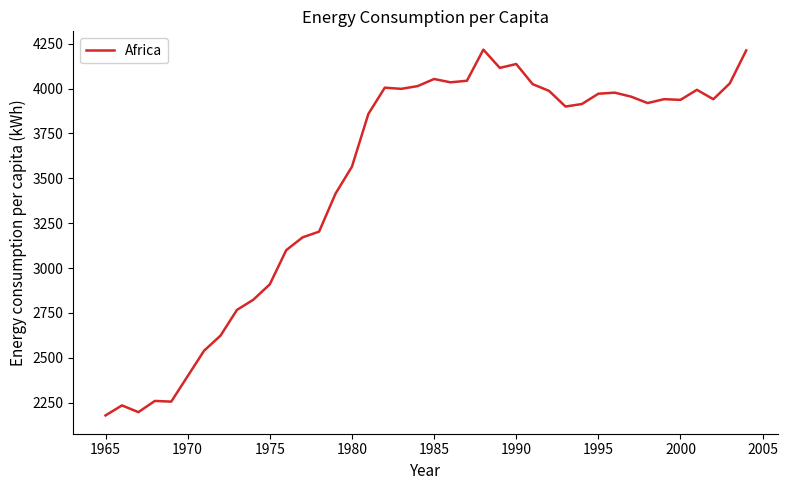

What is the maximum value shown in the chart?

4216.7